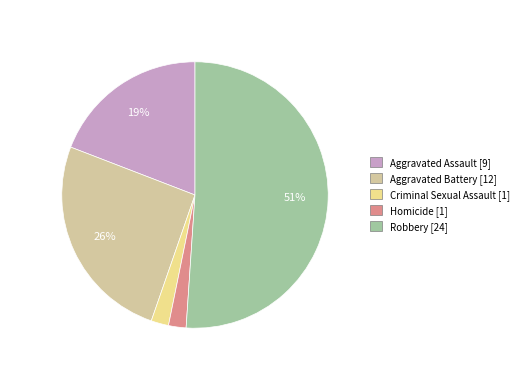

Combined, do Homicide and Aggravated Assault account for over 50%?

No